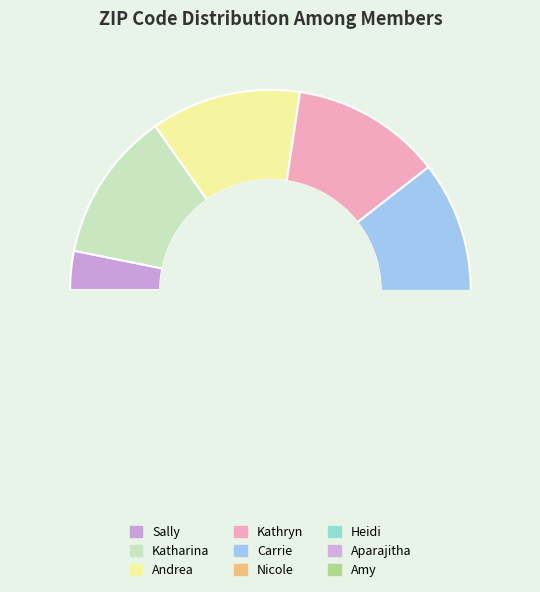

True or false: Nicole accounts for 2% of the total.

False